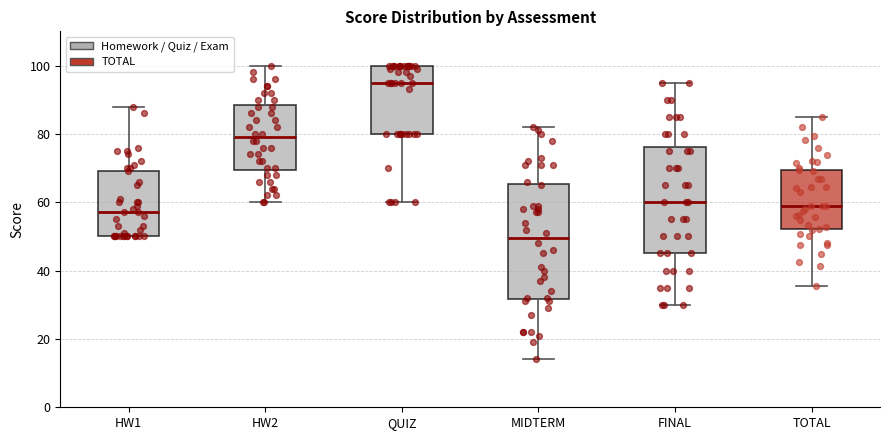

Reading left to right, transcribe this box plot: for each box, give where its median line is, the range the box spans, and where its two whiskers end, as read against the y-axis. The values are not printed on the chart, so give them approximately, as read against the axis.

HW1: median 58, box 50 to 70, whiskers 50 to 88
HW2: median 80, box 70 to 88, whiskers 60 to 100
QUIZ: median 96, box 80 to 100, whiskers 60 to 100
MIDTERM: median 50, box 32 to 66, whiskers 14 to 82
FINAL: median 60, box 46 to 76, whiskers 30 to 96
TOTAL: median 58, box 52 to 70, whiskers 36 to 84